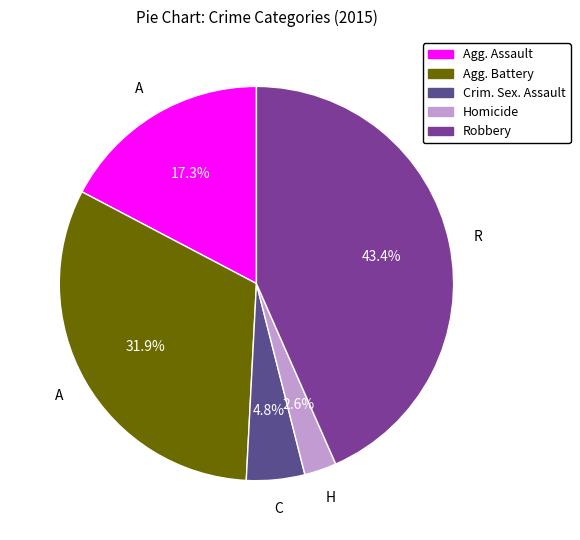

How many segments does this pie chart have?

5